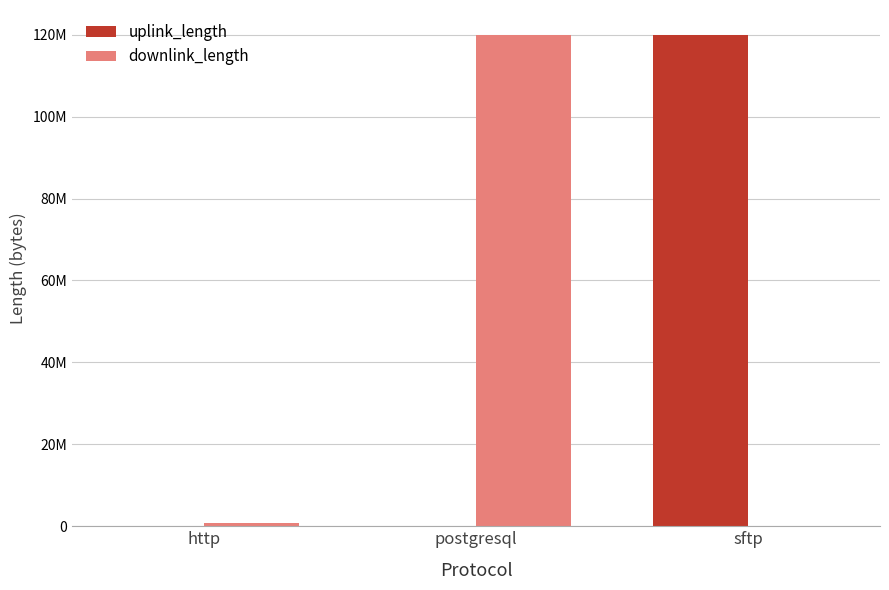

Are the bars horizontal?

No